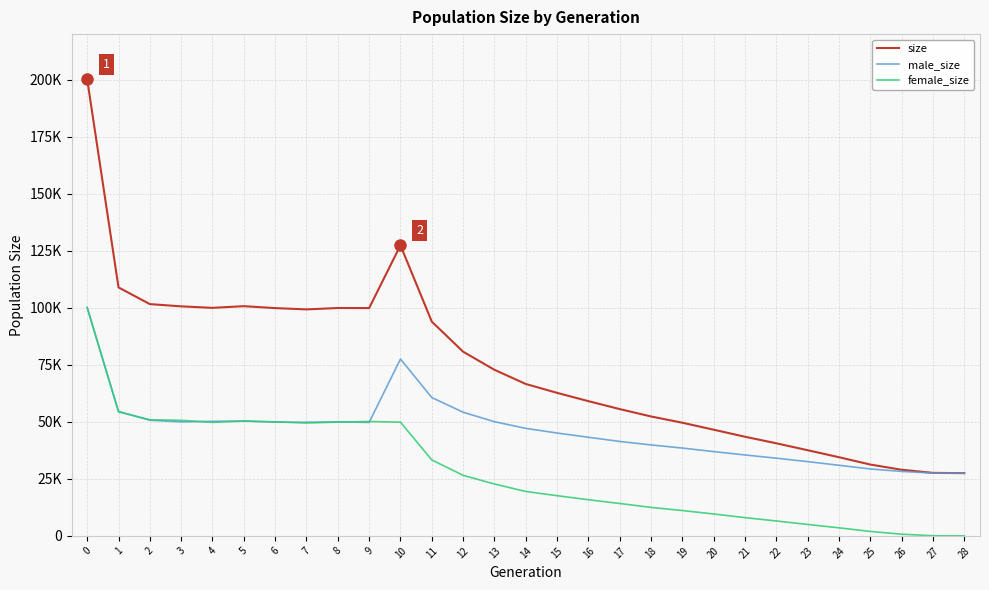

Is the value of size at 19 greater than the value of female_size at 20?

Yes